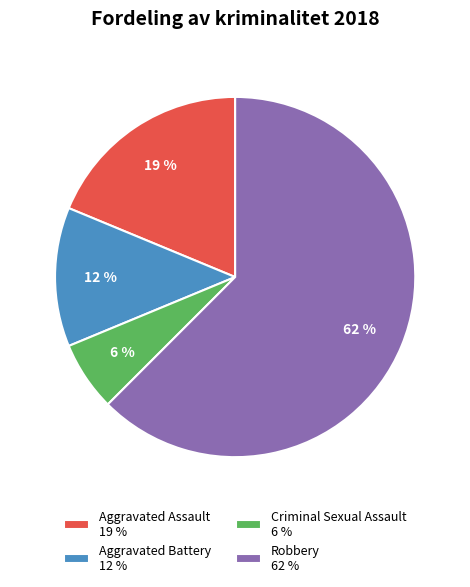

How many segments does this pie chart have?

4